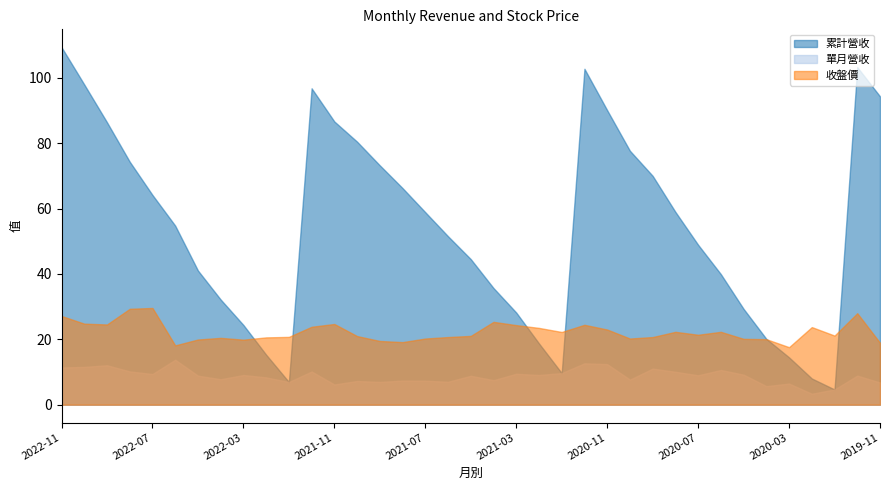

Reading left to right, extract all data points from this chart.

累計營收: 109.4	98.0	86.4	74.4	64.2	54.8	41.1	32.2	24.4	15.3	6.9	96.8	86.7	80.5	73.2	66.3	58.9	51.5	44.5	35.7	28.2	18.8	9.7	102.8	90.1	77.7	70.0	59.0	48.9	40.0	29.3	20.1	14.5	8.0	4.7	103.3	94.4
單月營收: 11.4	11.6	12.1	10.2	9.4	13.8	8.9	7.8	9.1	8.4	6.9	10.2	6.2	7.2	7.0	7.4	7.3	7.0	8.8	7.5	9.5	9.1	9.7	12.7	12.4	7.7	11.0	10.1	9.0	10.6	9.2	5.7	6.5	3.4	4.7	8.9	6.8
收盤價: 27.1	24.8	24.6	29.4	29.6	18.1	19.9	20.4	19.9	20.6	20.8	23.9	24.7	21.0	19.5	19.1	20.2	20.7	21.1	25.4	24.4	23.5	22.2	24.4	23.0	20.2	20.7	22.3	21.4	22.3	20.1	20.1	17.6	23.8	21.1	28.0	18.9